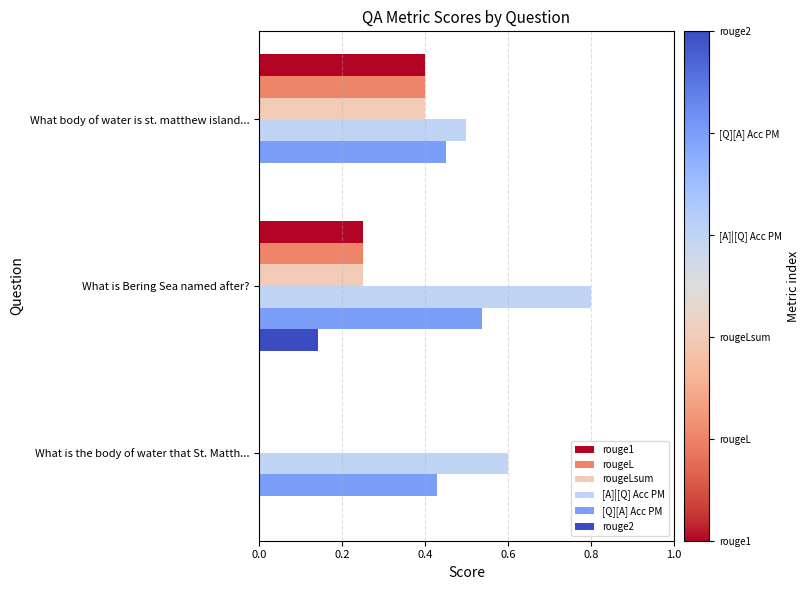

Between What body of water is st. matthew island... and What is Bering Sea named after?, which series saw the biggest shift?

[A]|[Q] Acc PM